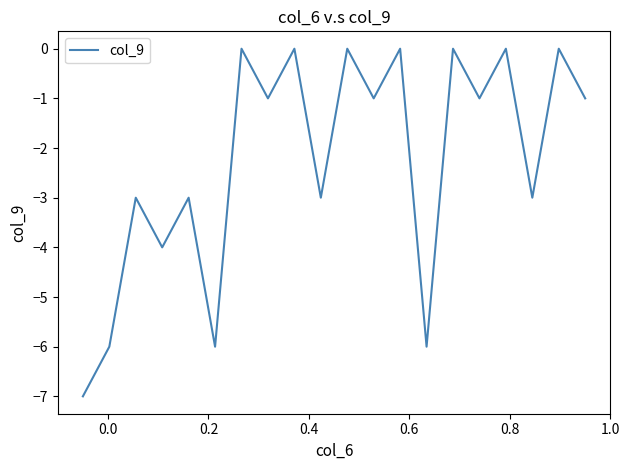

What is the minimum value shown in the chart?

-7